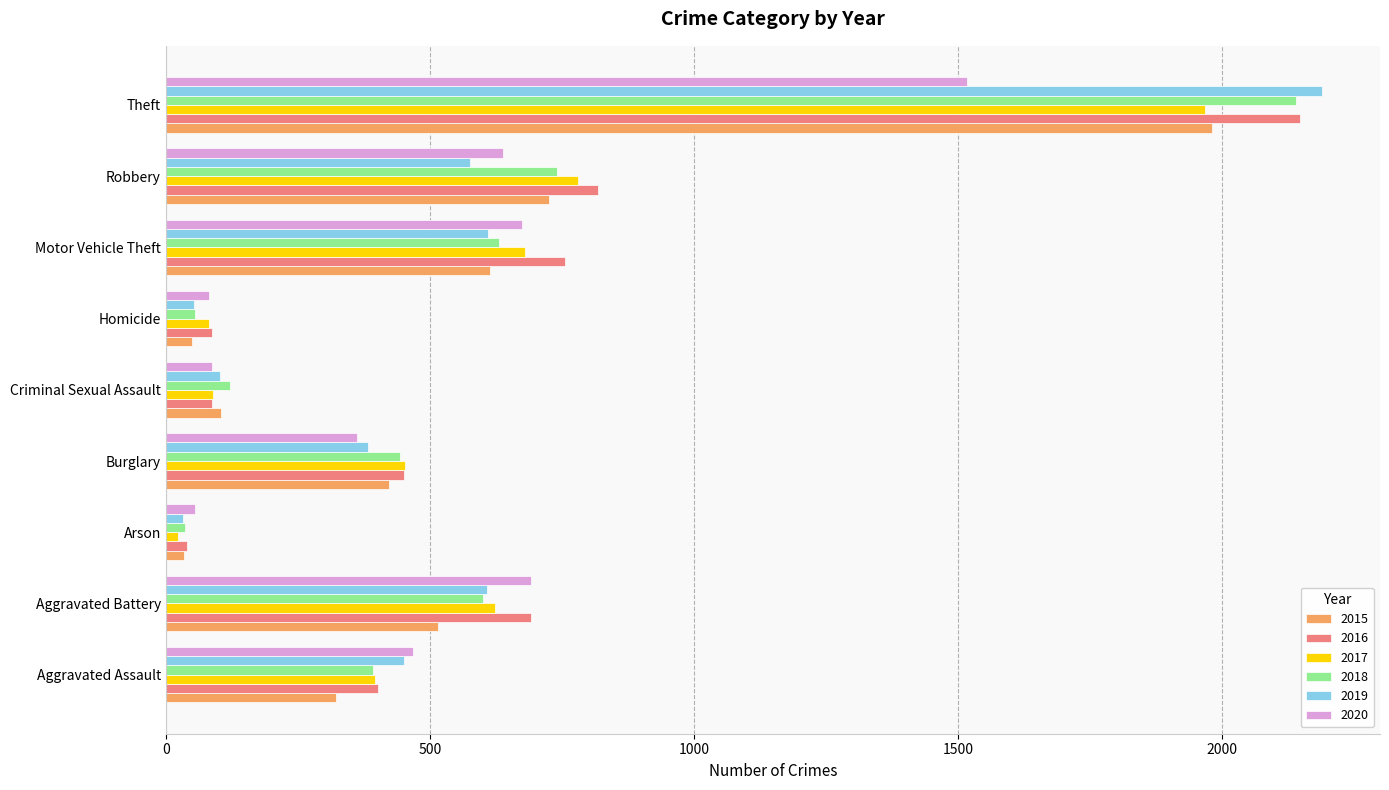

Where is 2016 nearest to the value 1094?

Robbery